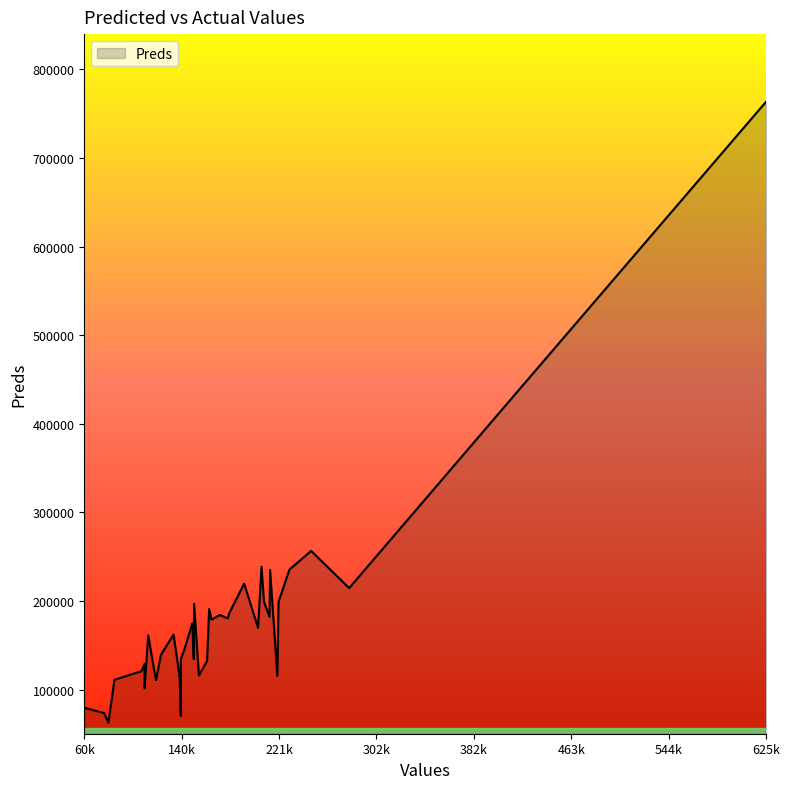

What is the sum of the values at 60000 and 113000?

240855.1